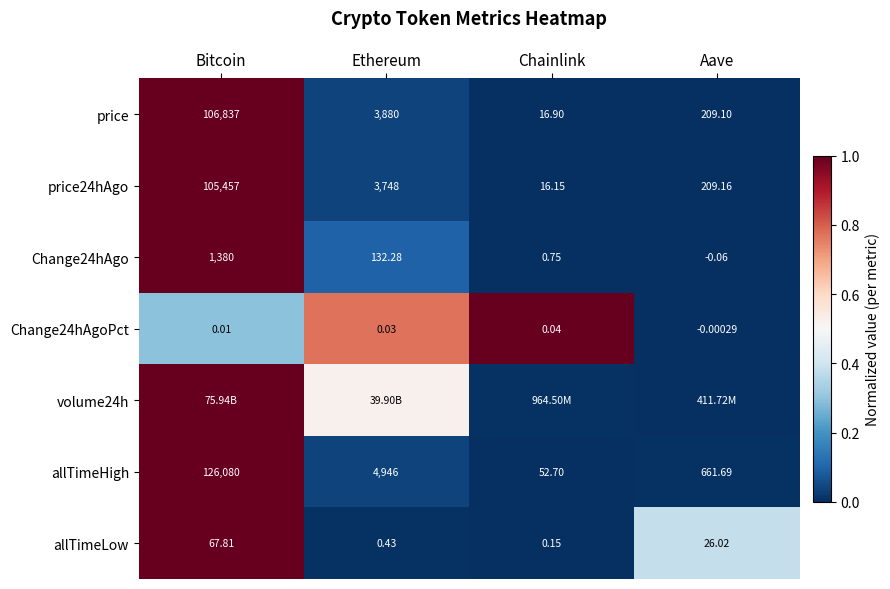

List the labels in order of price value, largest first.

Bitcoin, Ethereum, Aave, Chainlink